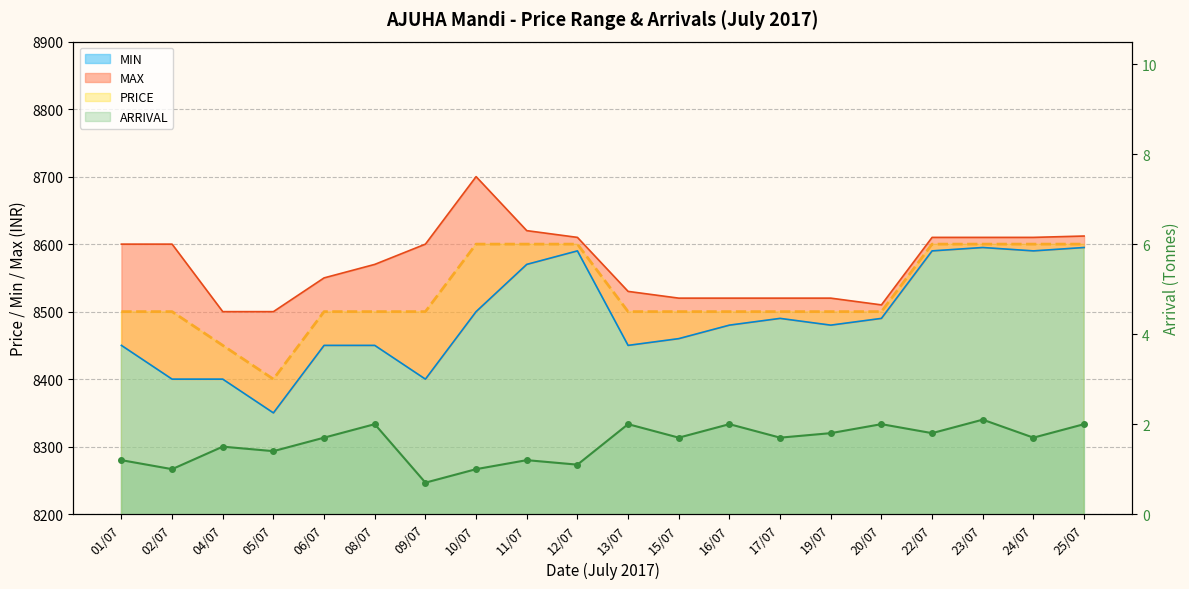

What is the label of the 5th point from the right?

20/07